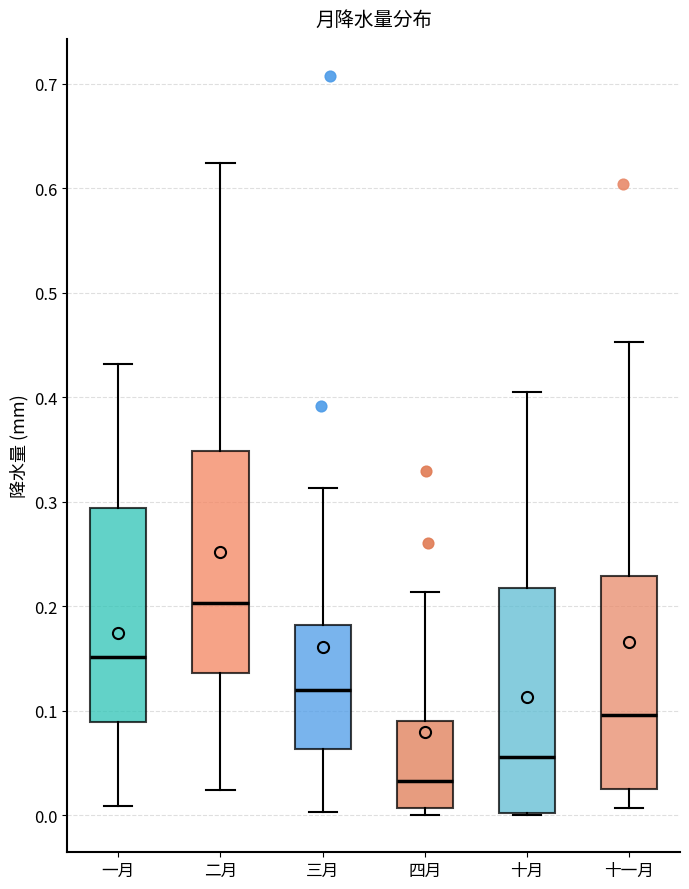

Reading left to right, read every box against the y-axis: the position of its median line, the range the box covers, and the ends of its whiskers. The values are not printed on the chart, so give them approximately, as read against the axis.

一月: median 0.15, box 0.09 to 0.29, whiskers 0.01 to 0.43
二月: median 0.20, box 0.14 to 0.35, whiskers 0.02 to 0.62
三月: median 0.12, box 0.06 to 0.18, whiskers 0.00 to 0.31
四月: median 0.03, box 0.01 to 0.09, whiskers 0.00 to 0.21
十月: median 0.06, box 0.00 to 0.22, whiskers 0.00 to 0.41
十一月: median 0.10, box 0.03 to 0.23, whiskers 0.01 to 0.45